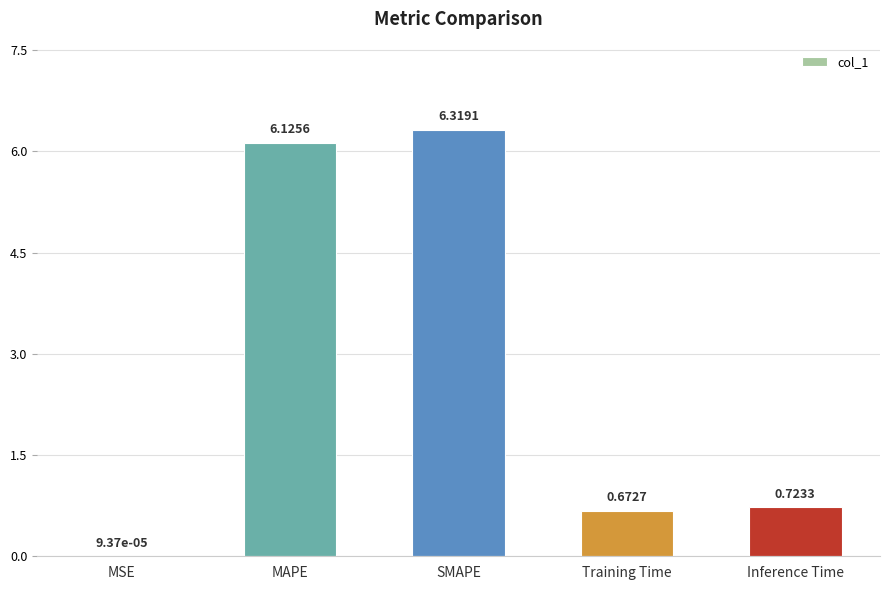

Which has a higher value, Training Time or SMAPE?

SMAPE